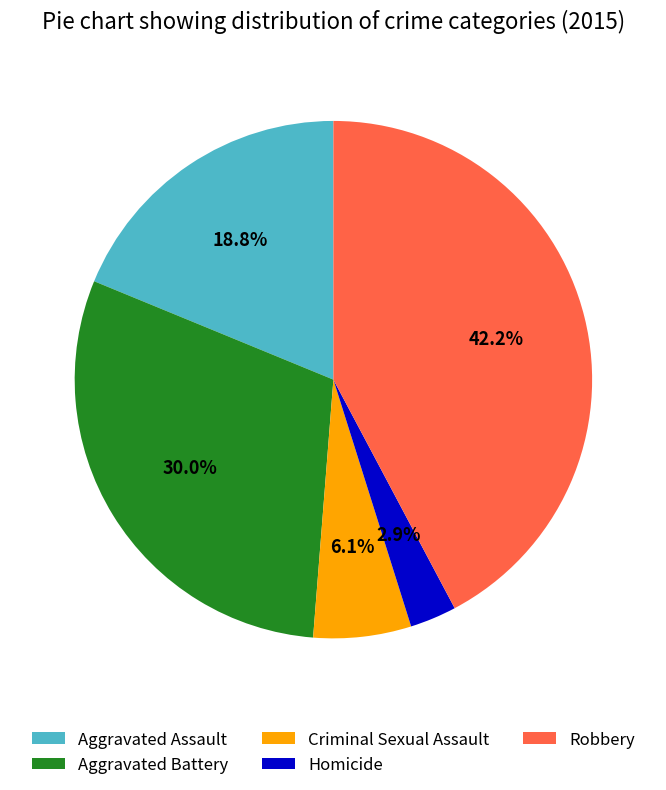

How many slices are in this pie chart?

5